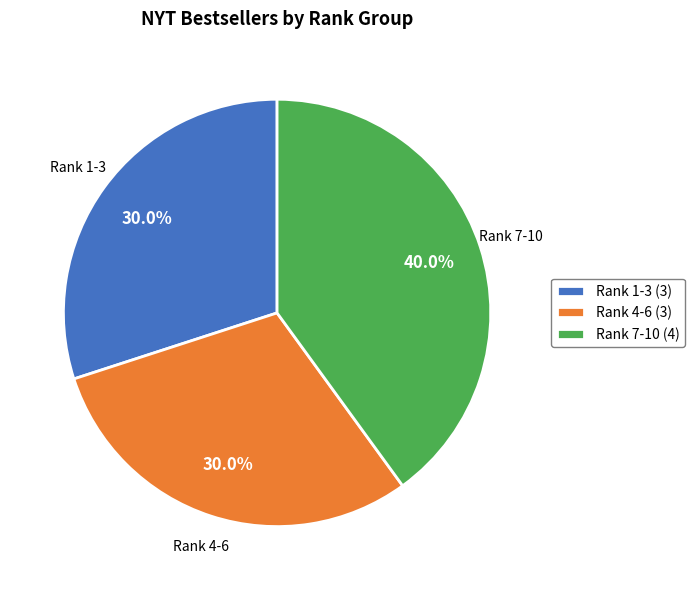

Combined, do Rank 7-10 and Rank 1-3 account for over 50%?

Yes